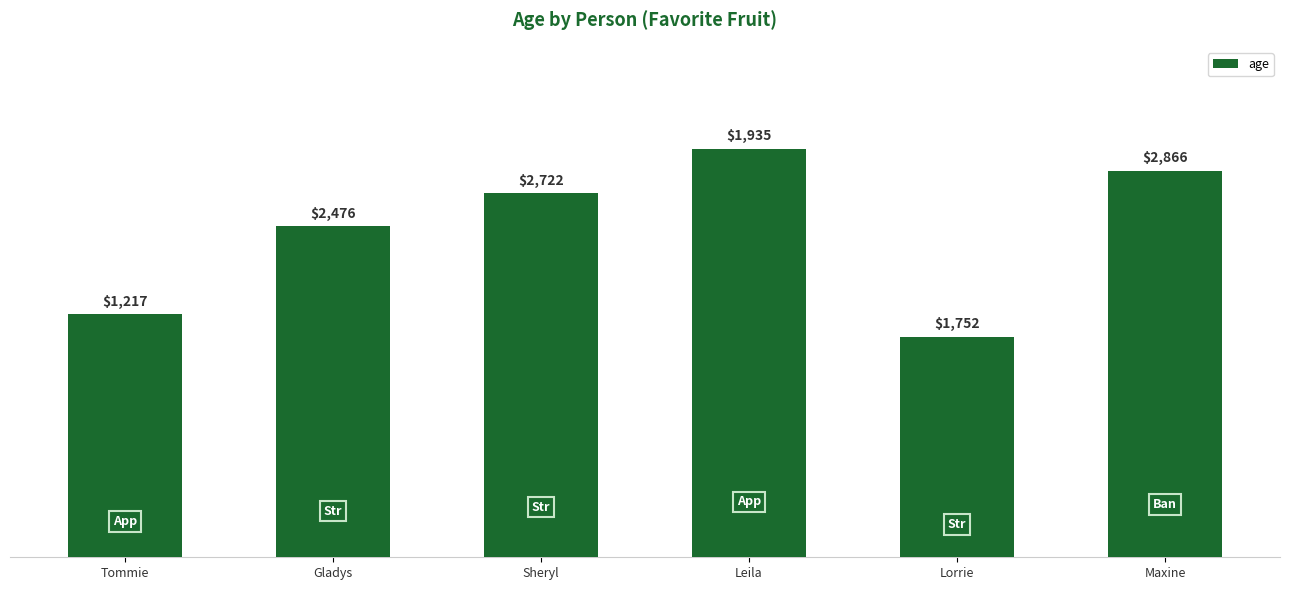

True or false: the data shows 30 at Gladys.

True